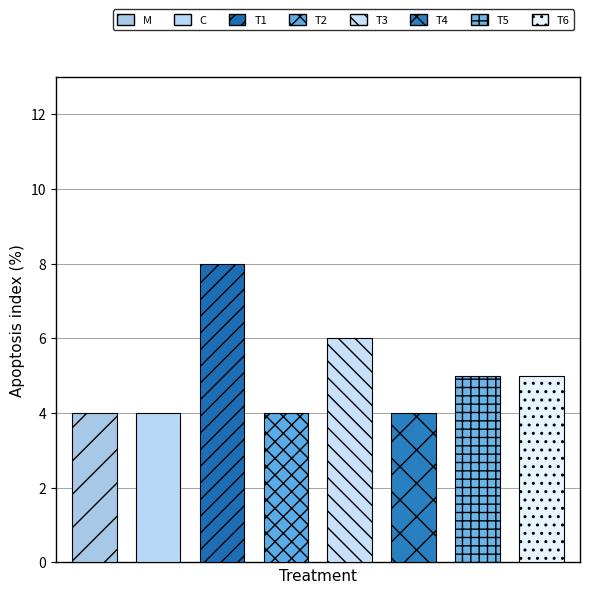

Is it true that the value at 15 is 1?

False